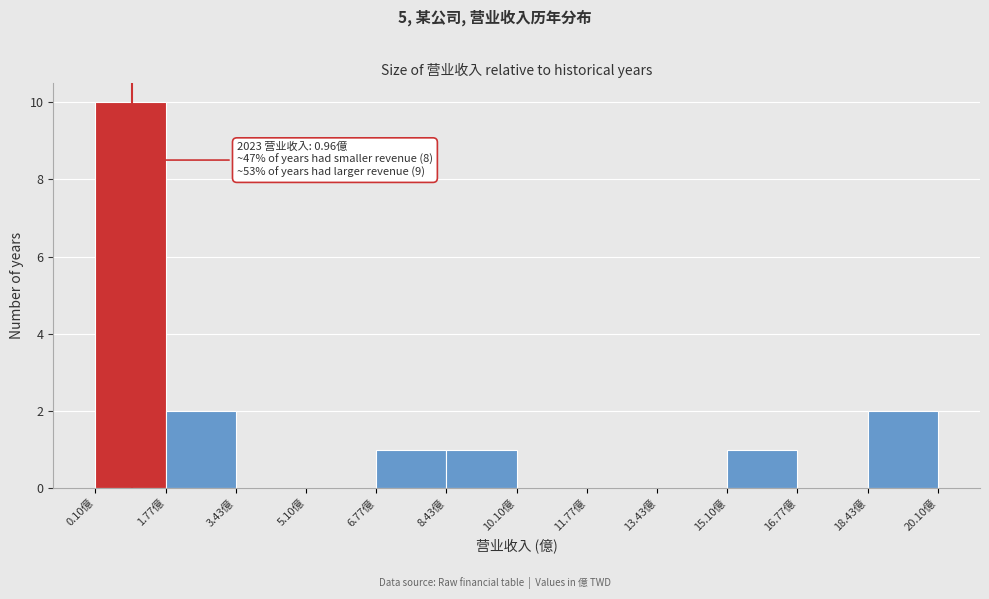

Over which range of the x-axis is the bar tallest?

0.2 to 1.8